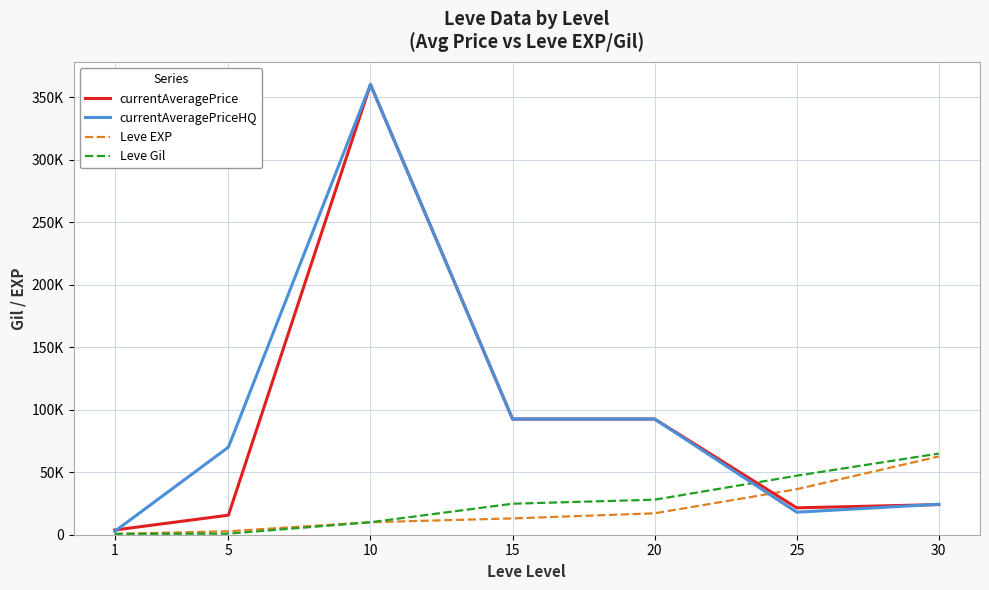

At which category is the sum across all series the highest?

10